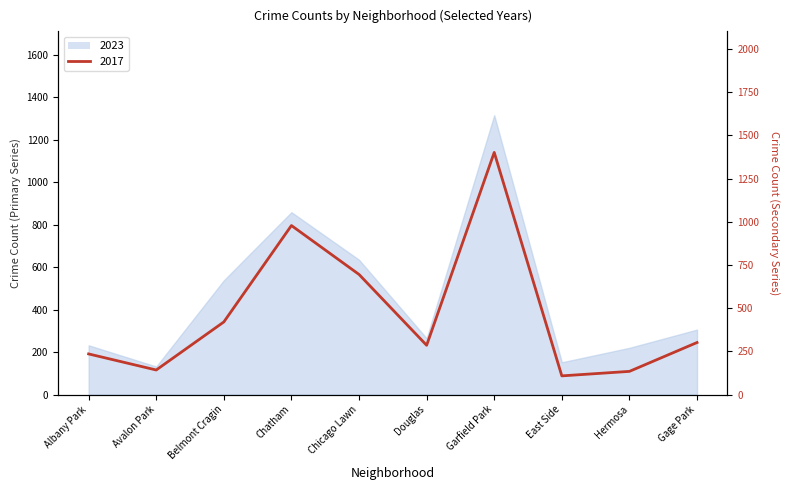

What is the difference between the maximum and minimum values in the 2017 series?

1293